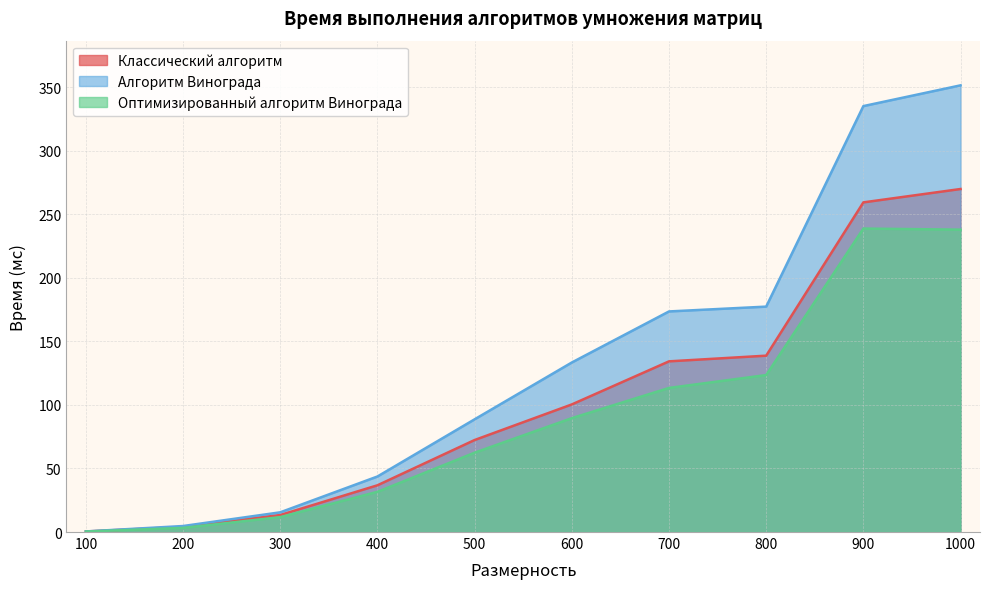

True or false: Алгоритм Винограда and Классический алгоритм intersect in this chart.

False